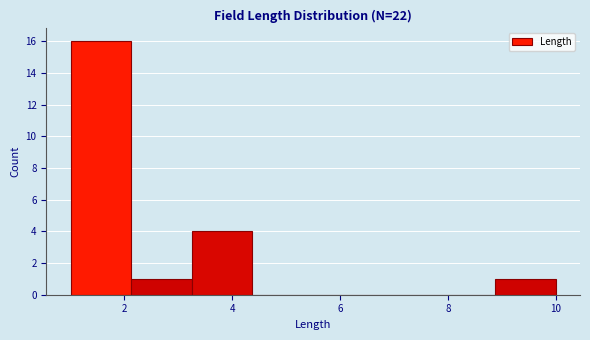

How tall is the bar that spans 2.2 to 3.2 on the x-axis? Neither the bar edges nor the heights are printed on the chart, so give them approximately, as read against the axes.

1